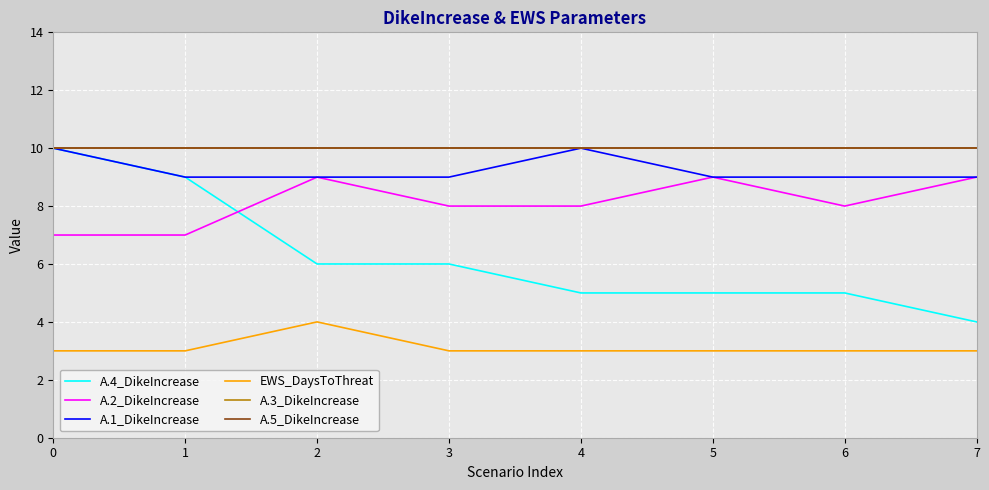

How many lines are shown in the chart?

6